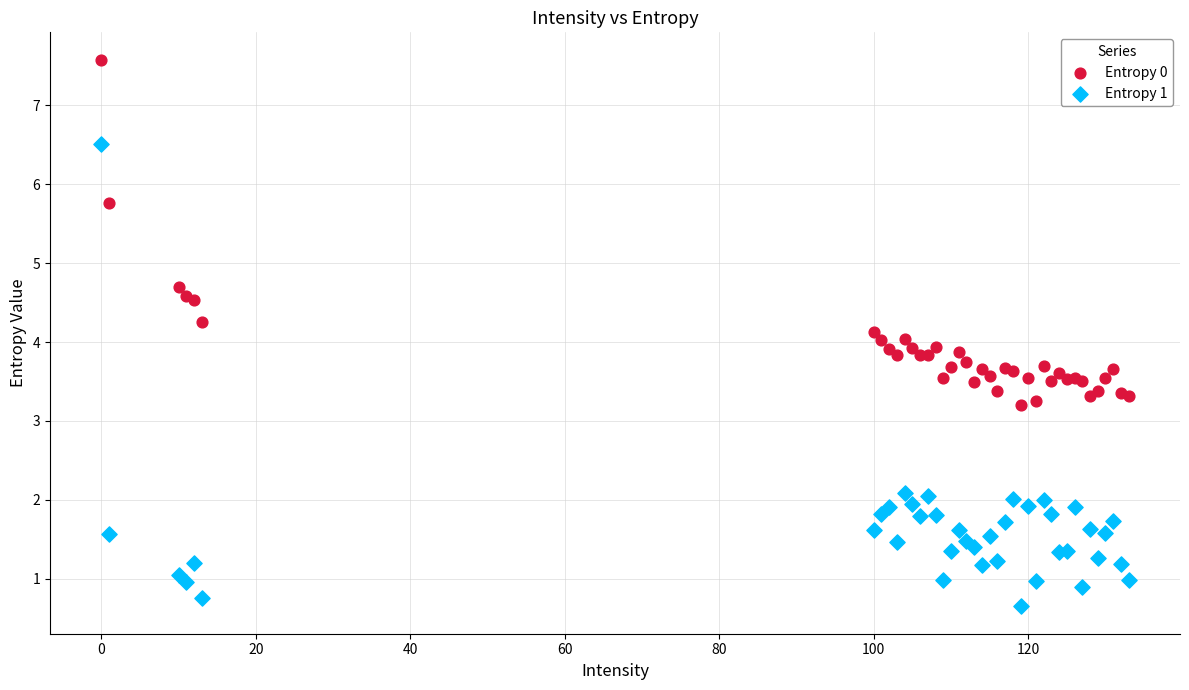

In the Entropy 0 series, what Y value is closest to 5?

4.7